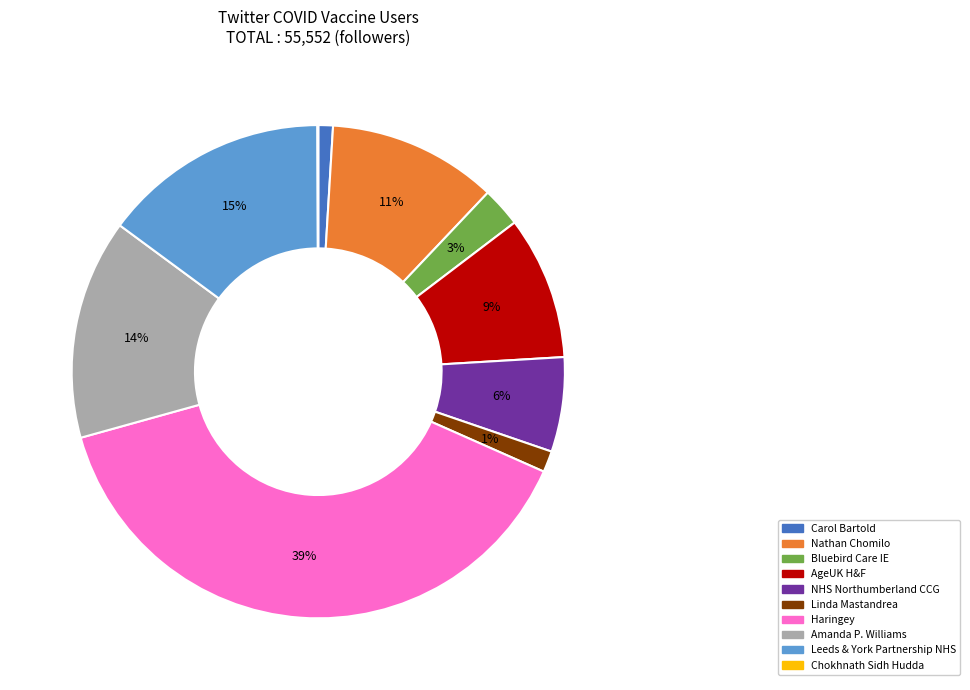

What is the largest slice in the pie chart?

Haringey